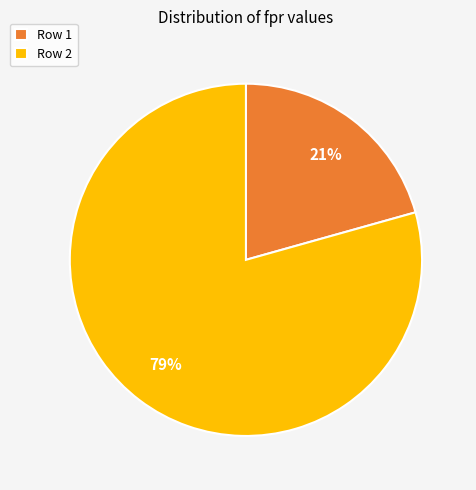

Which category accounts for the majority?

Row 2